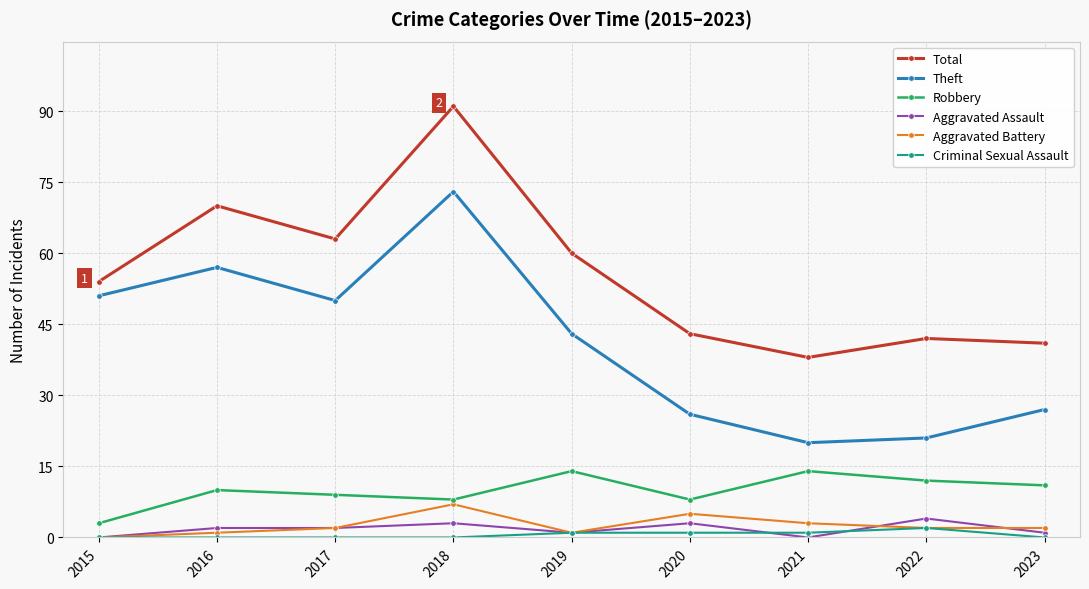

At which category is the sum across all series the highest?

2018